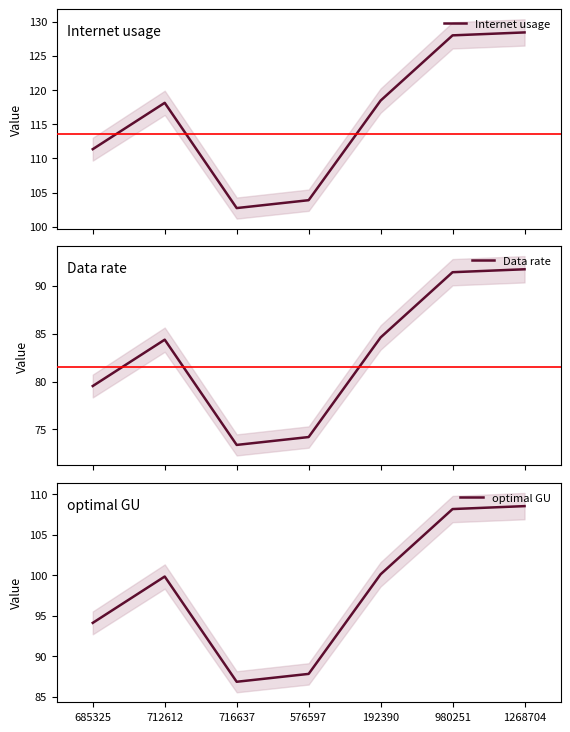

List the series in order of their peak value, lowest first.

Data rate, optimal GU, Internet usage